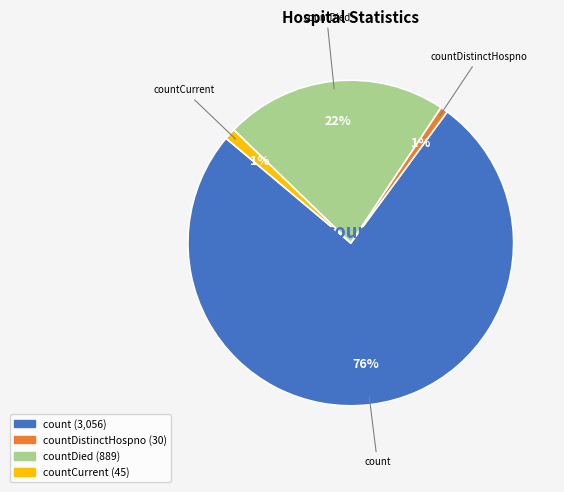

Is the sum of count and countDistinctHospno greater than half?

Yes